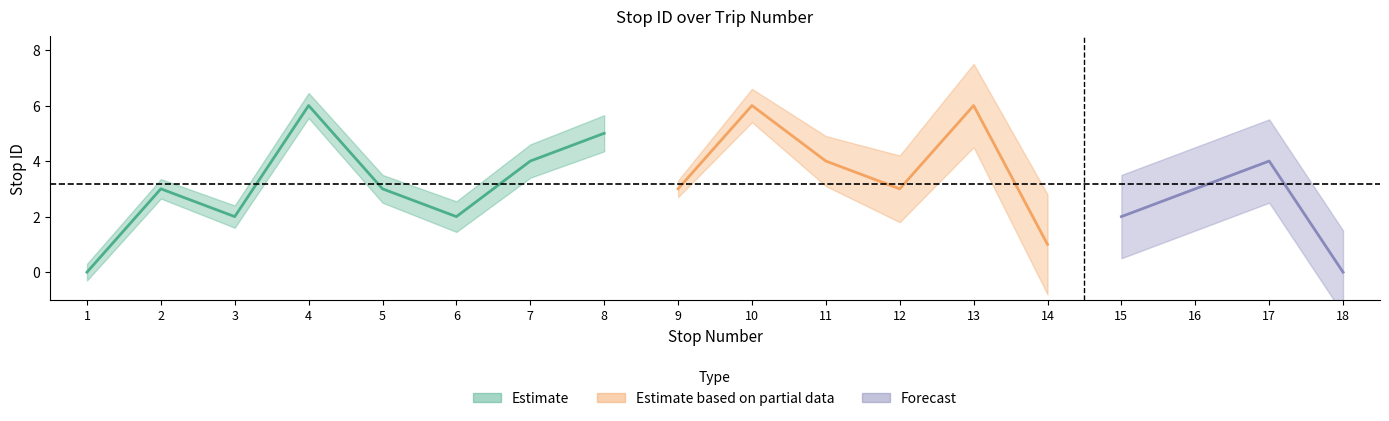

Where is the first local maximum?

2